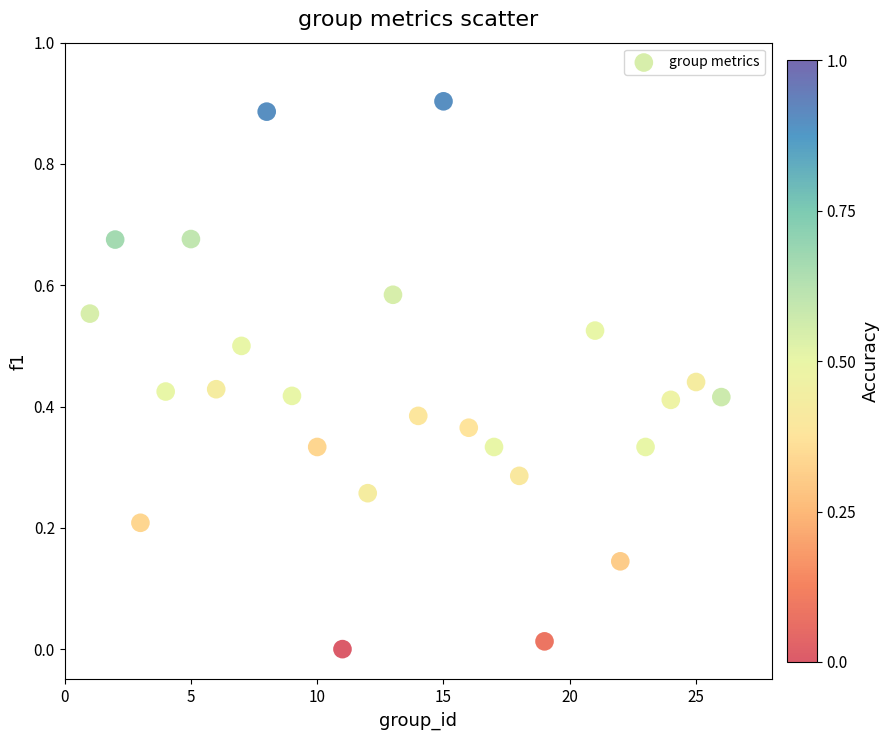

What is the range of X values (max minus min)?

25.0